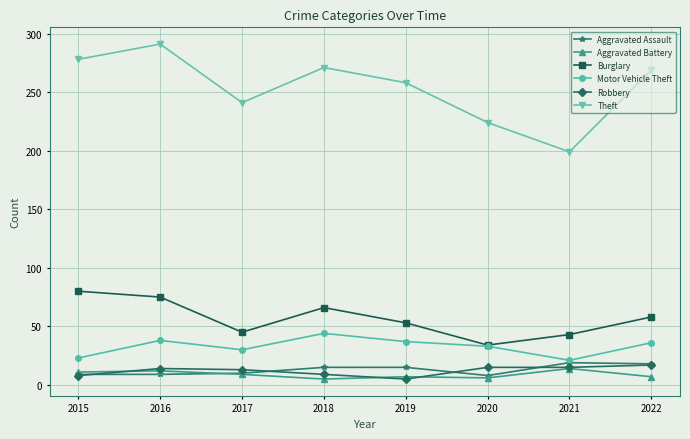

What is the value of the Aggravated Assault point at the 2nd from the left?

9